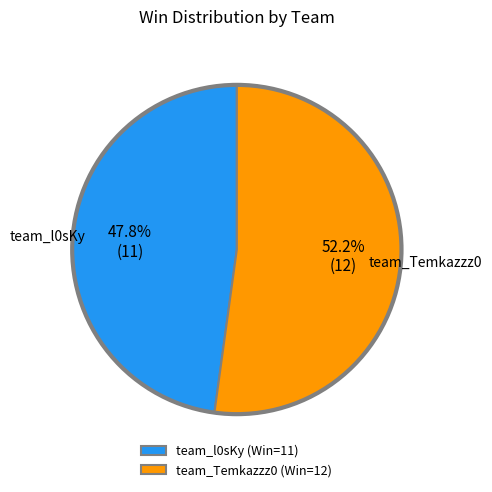

To the nearest percent, what portion does team_l0sKy represent?

48%